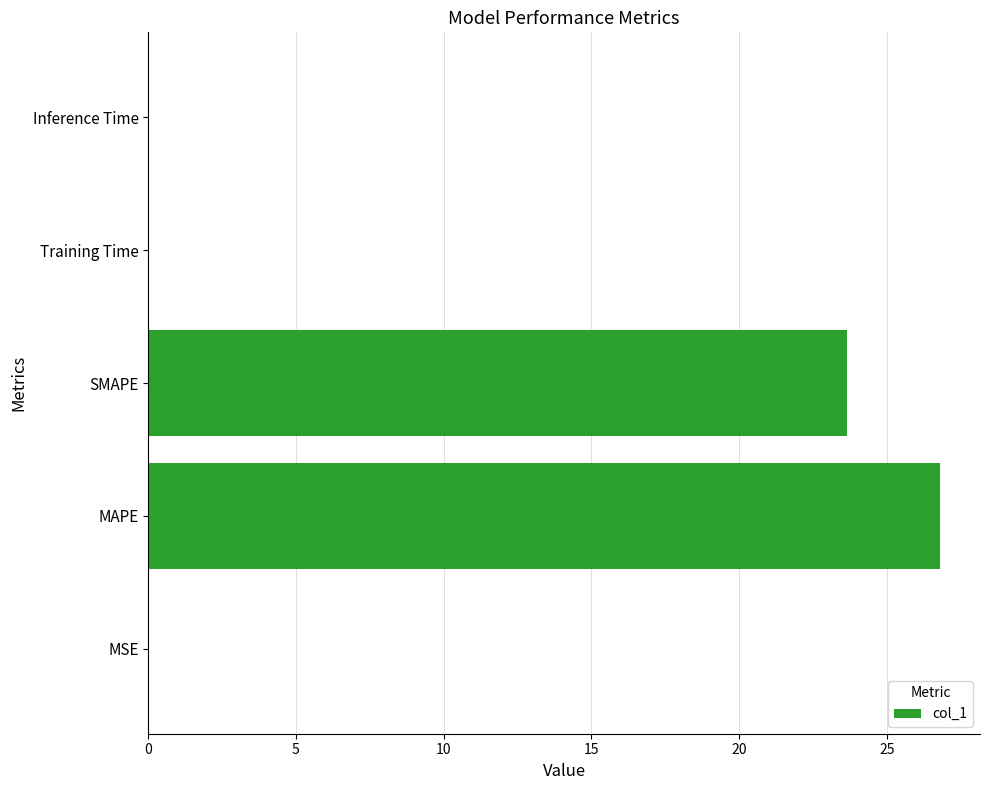

What is the sum of all values?

50.5